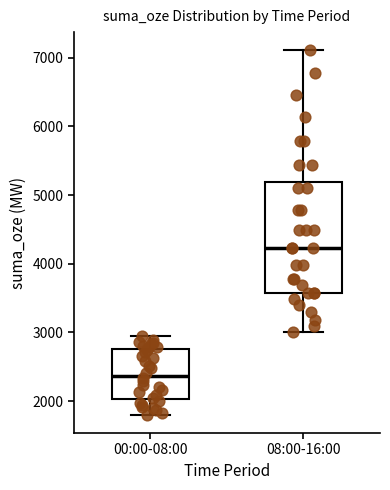

Reading left to right, read every box against the y-axis: the position of its median line, the range the box covers, and the ends of its whiskers. The values are not printed on the chart, so give them approximately, as read against the axis.

00:00-08:00: median 2400, box 2000 to 2800, whiskers 1800 to 3000
08:00-16:00: median 4200, box 3600 to 5200, whiskers 3000 to 7100